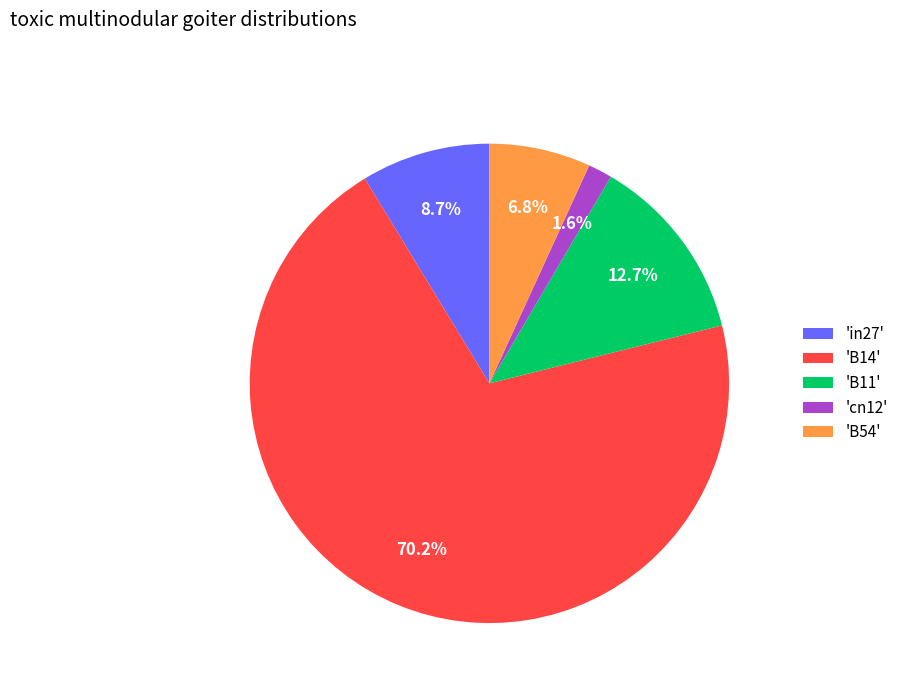

Does 'B11' represent more than half of the total?

No